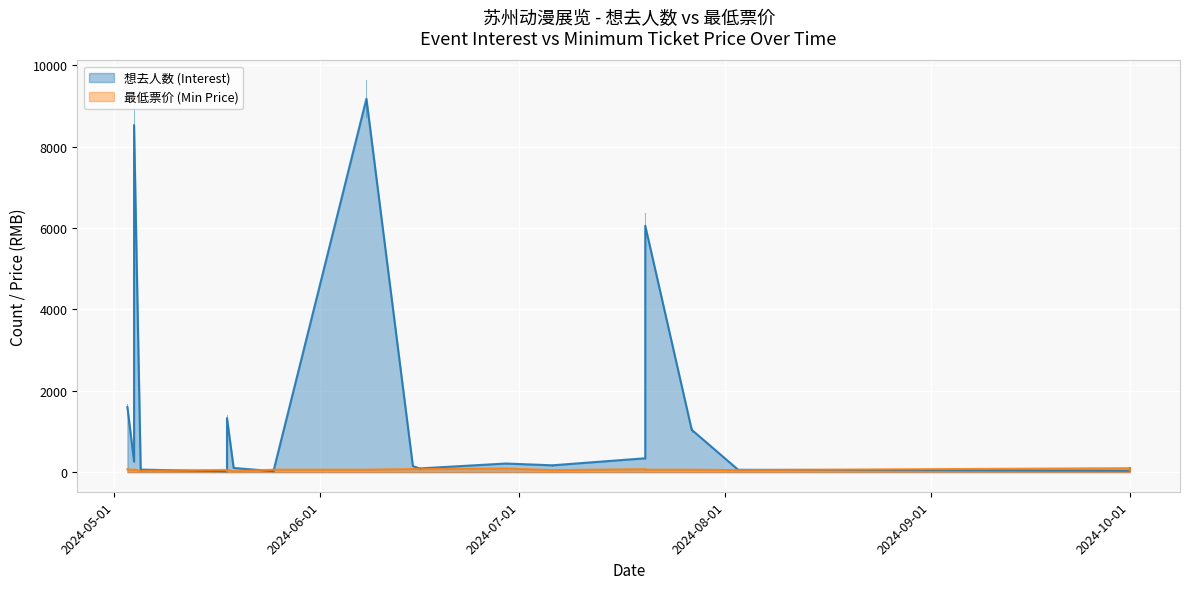

What is the difference between the 最低票价 (Min Price) values at 2024-05-25 and 2024-05-05?

30